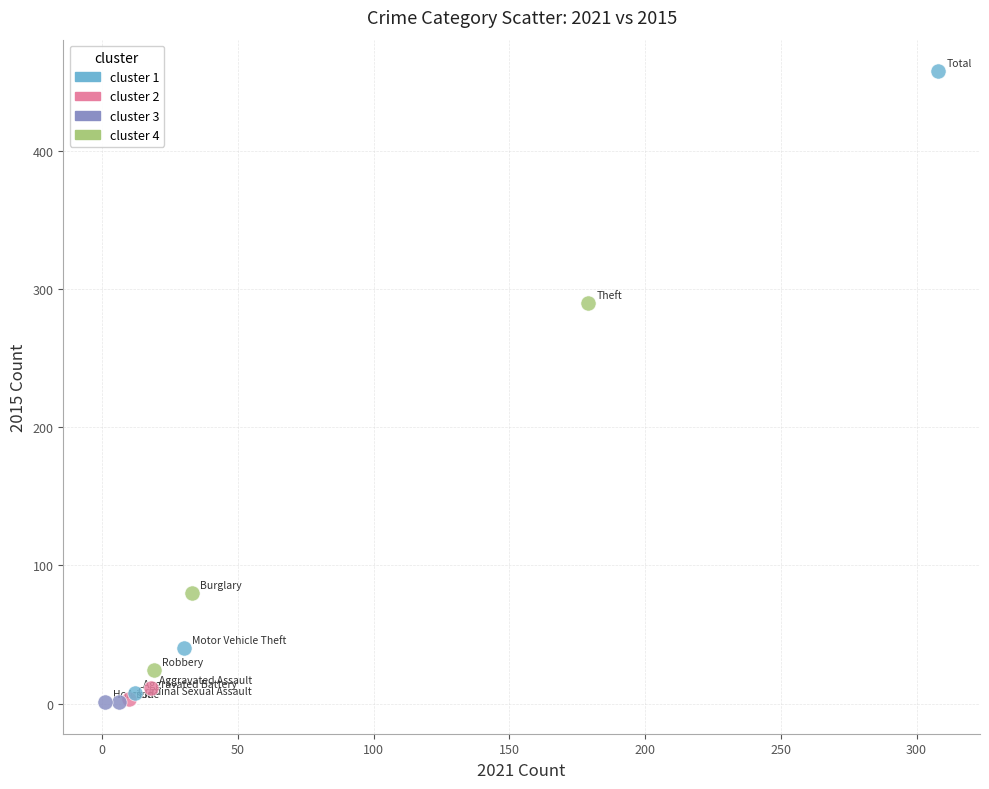

What are all the series names shown in the legend?

cluster 1, cluster 2, cluster 3, cluster 4